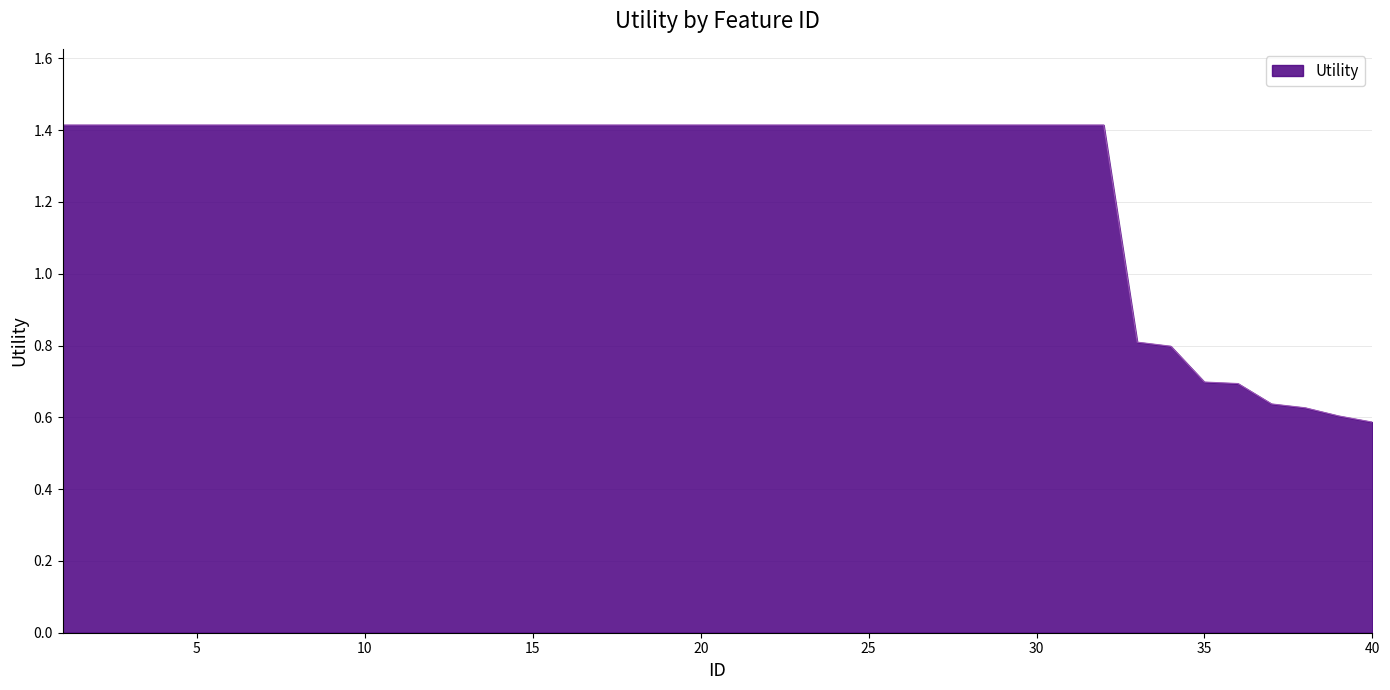

How many lines are shown in the chart?

1